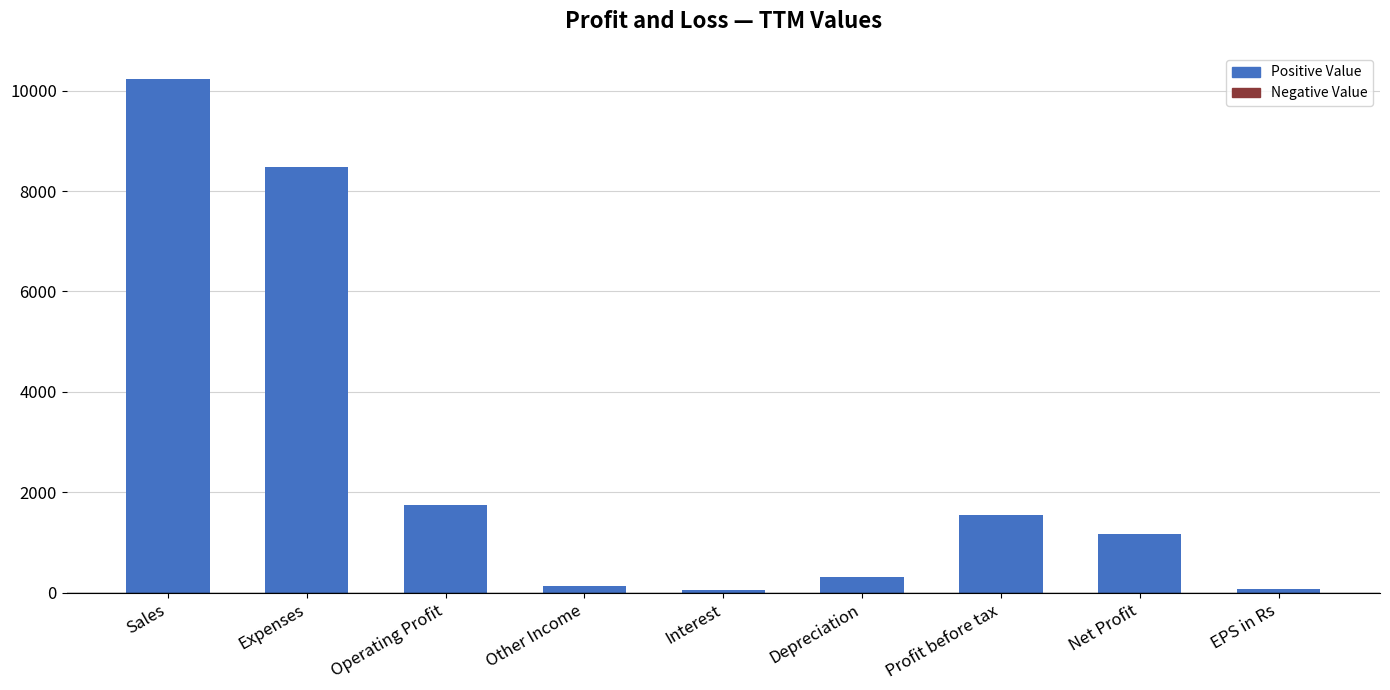

Is it true that the value at Net Profit is 786.1?

False